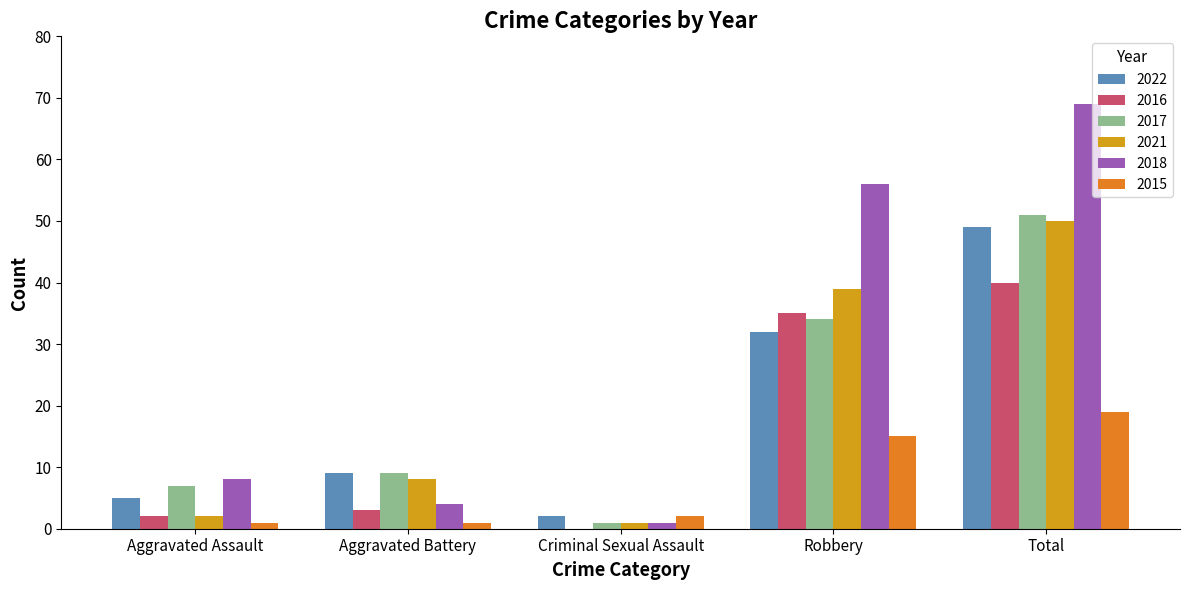

The 2018 series shows 7 at Aggravated Battery. True or false?

False